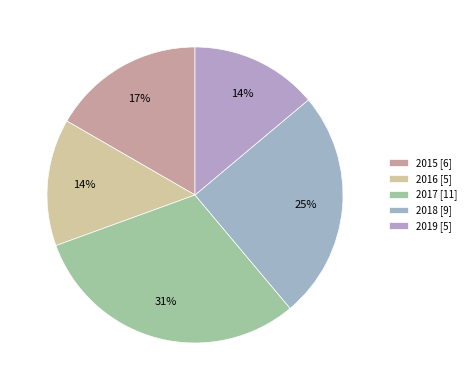

To the nearest percent, what portion does 2015 represent?

17%